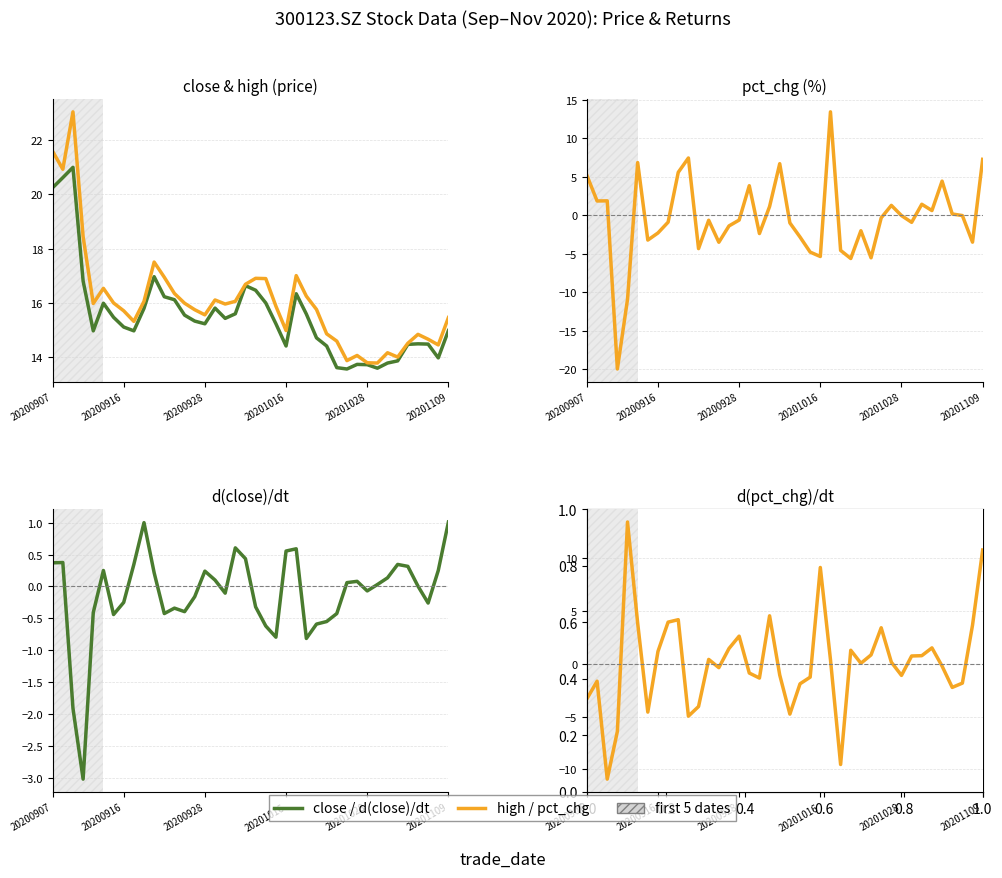

Does the chart display data point markers on the line(s)?

No